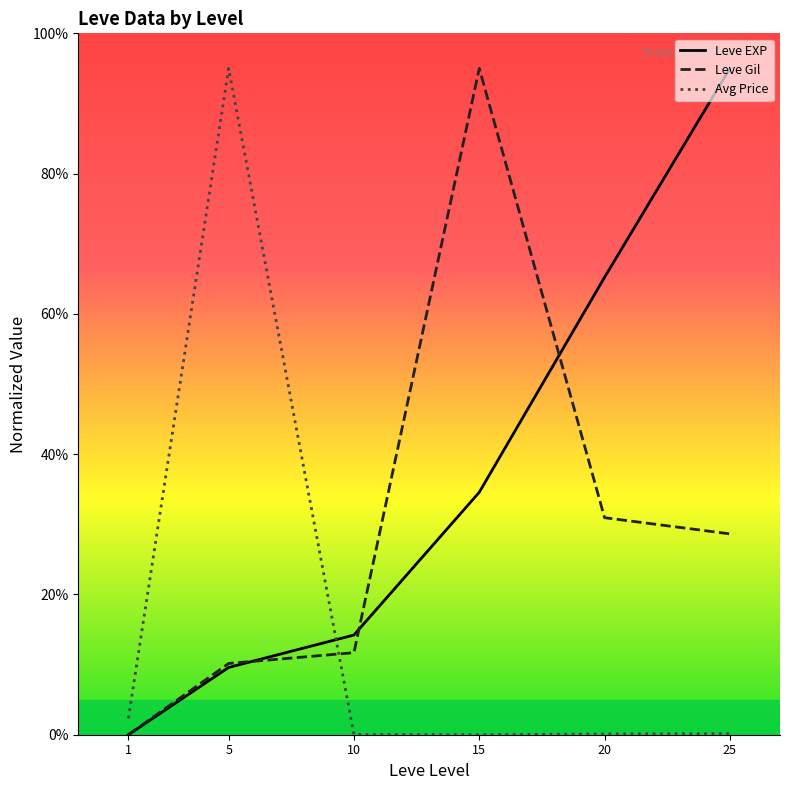

How many values in Leve Gil are above zero?

5